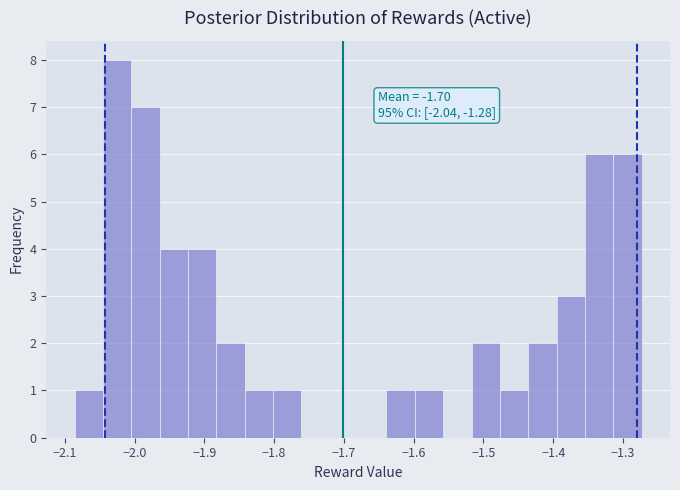

Over which range of the x-axis is the bar tallest?

-2.05 to -2.00